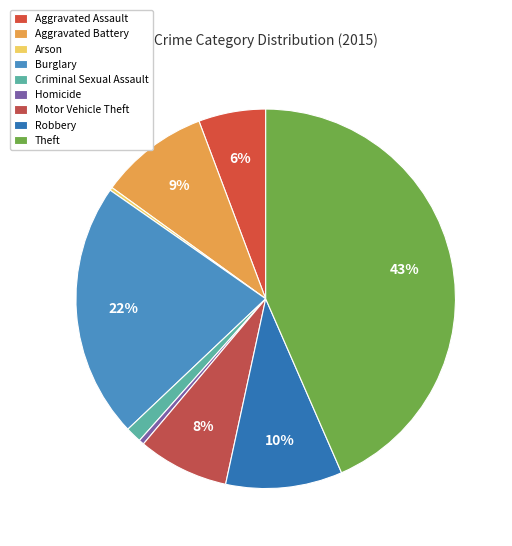

The Aggravated Battery slice represents 16% of the pie. True or false?

False